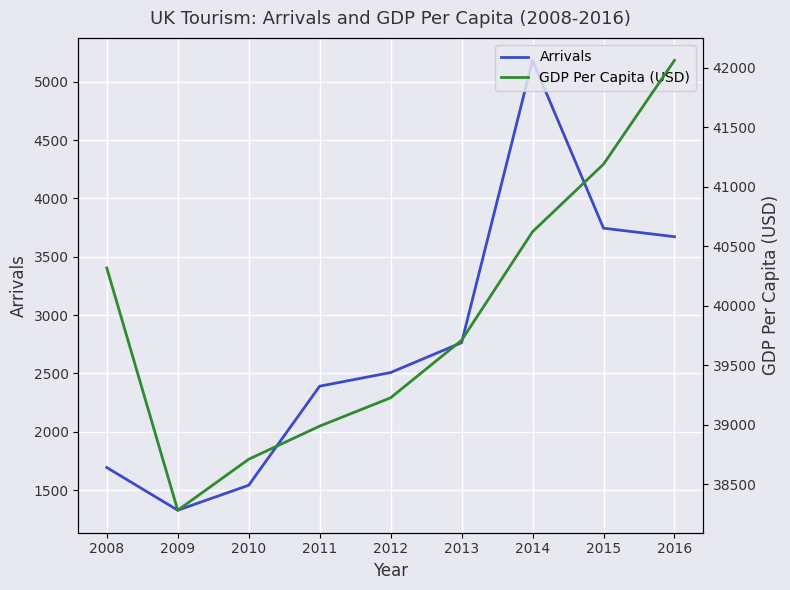

The Arrivals series shows 2682 at 2010. True or false?

False